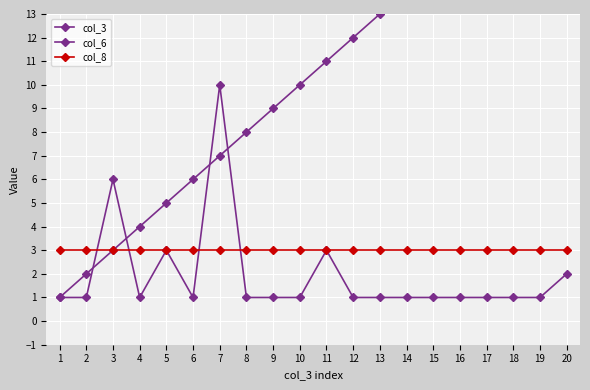

How many interior local peaks does the col_6 series have?

4